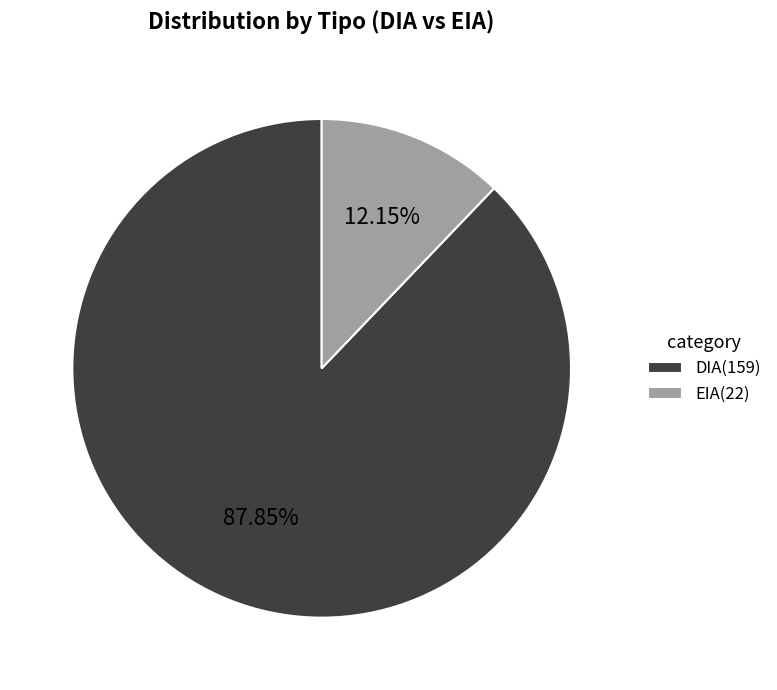

Rank the categories by value from highest to lowest.

DIA, EIA